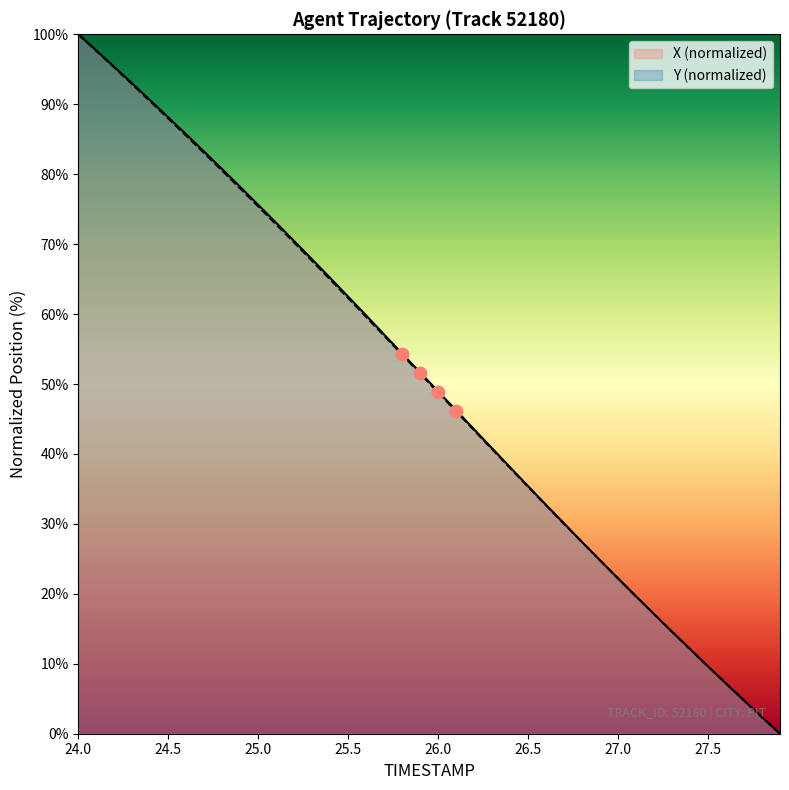

The value of X (normalized) at 25.0 is 75.6. True or false?

True